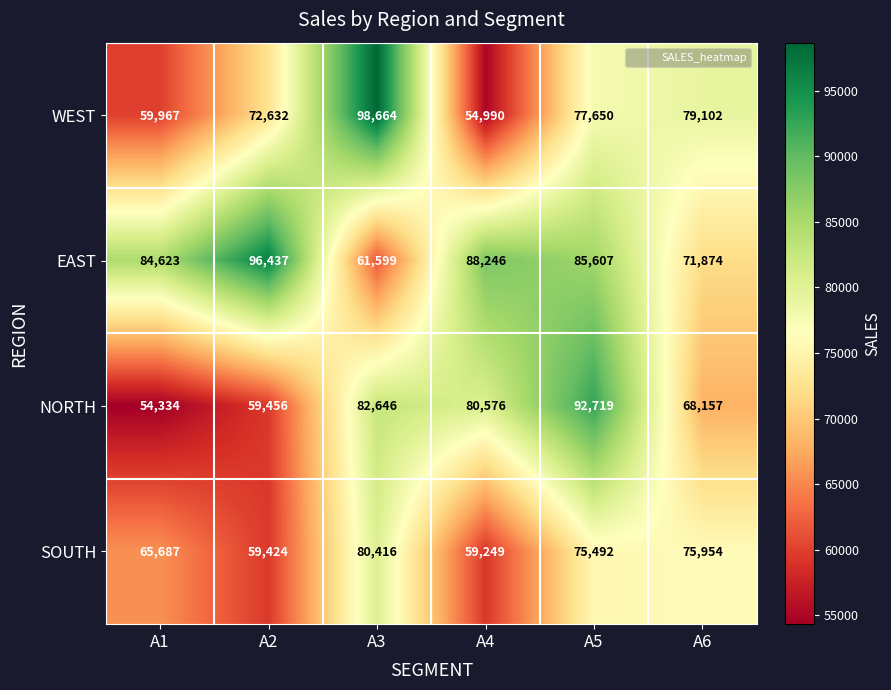

What is the difference between the second highest and minimum values in the NORTH series?

28312